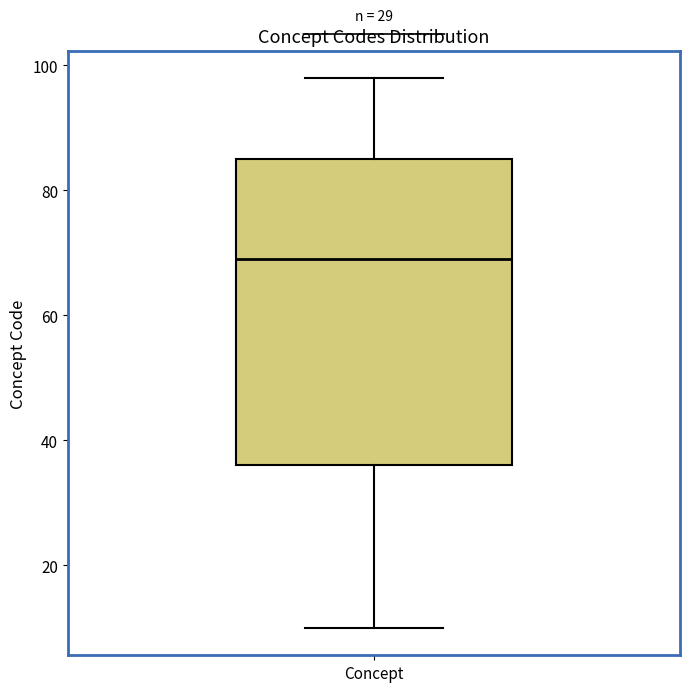

Transcribe this box plot: give where the median line is, the range the box spans, and where the two whiskers end, as read against the y-axis. The values are not printed on the chart, so give them approximately, as read against the axis.

median 70, box 36 to 86, whiskers 10 to 98